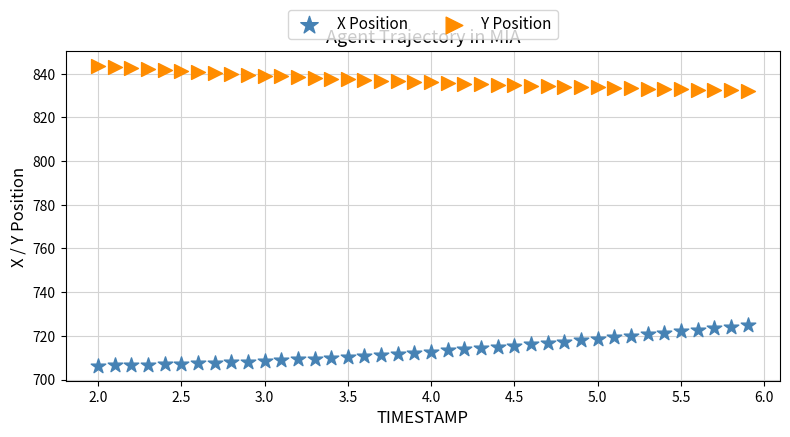

Which series contains the highest Y value?

Y Position